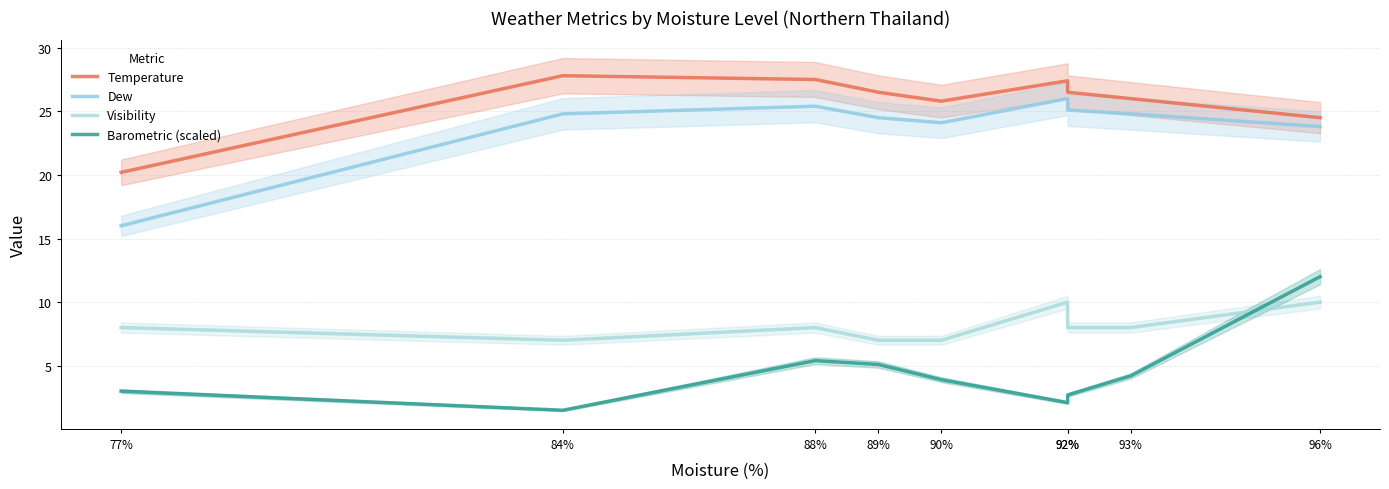

True or false: Barometric (scaled) and Dew intersect in this chart.

False